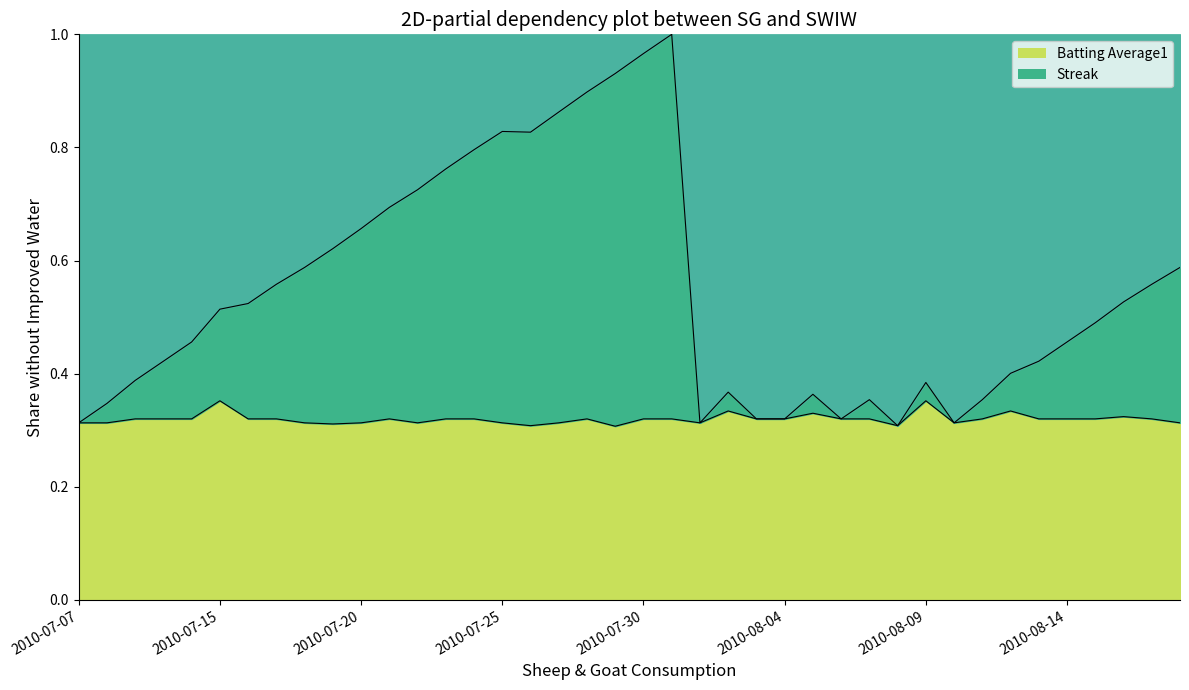

List the series in order of their peak value, highest first.

Streak, Batting Average1